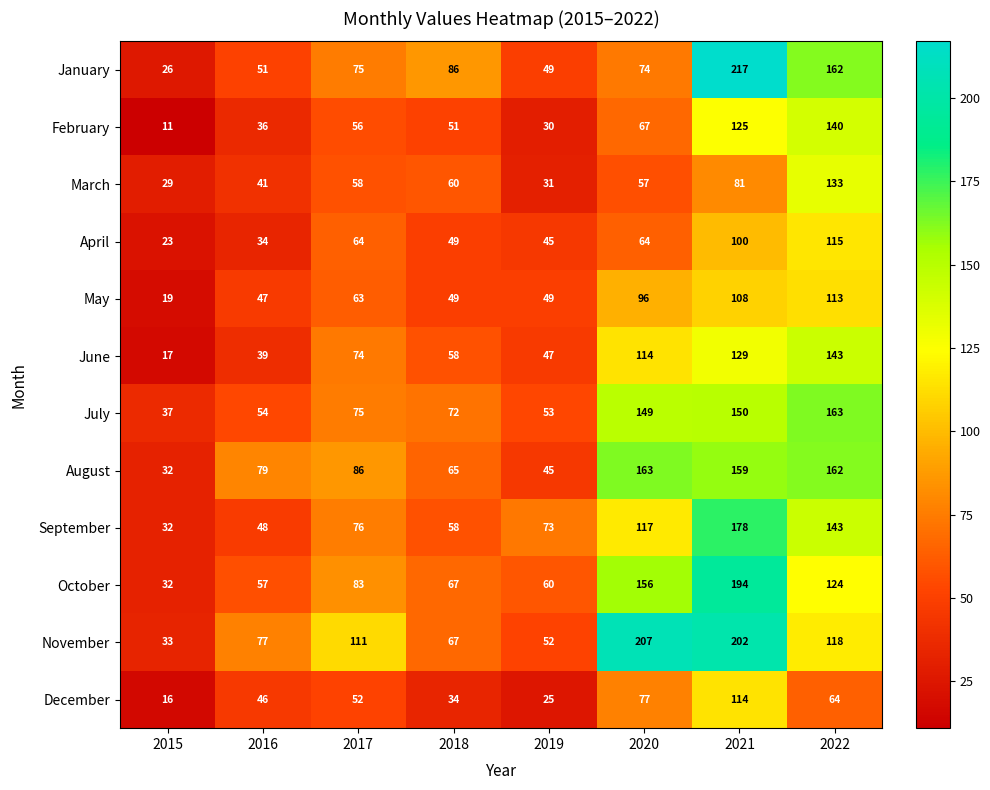

Rank the categories by August value from lowest to highest.

2015, 2019, 2018, 2016, 2017, 2021, 2022, 2020